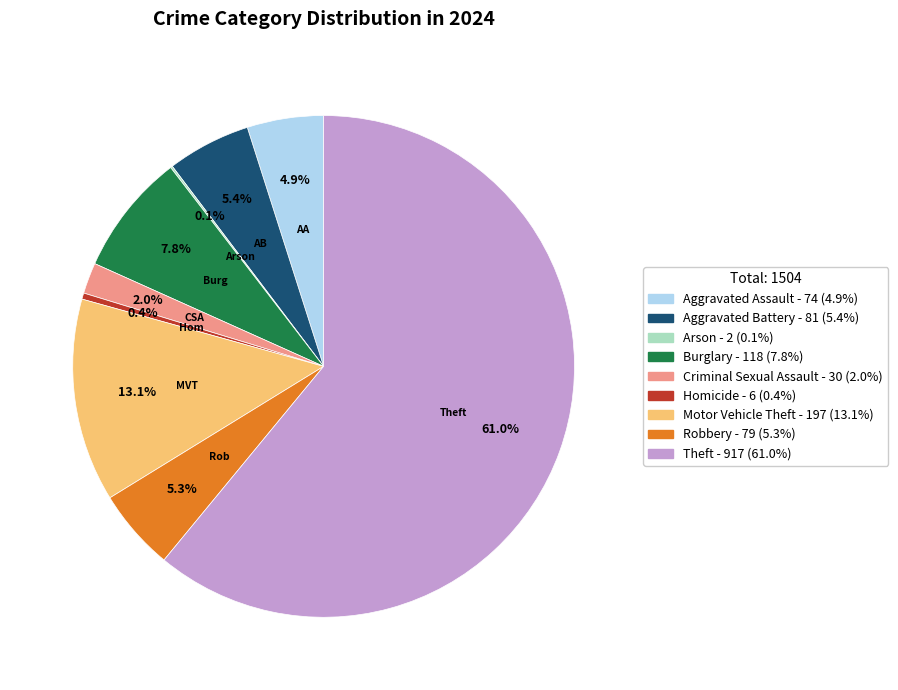

What percentage is the Robbery slice, to the nearest percent?

5%